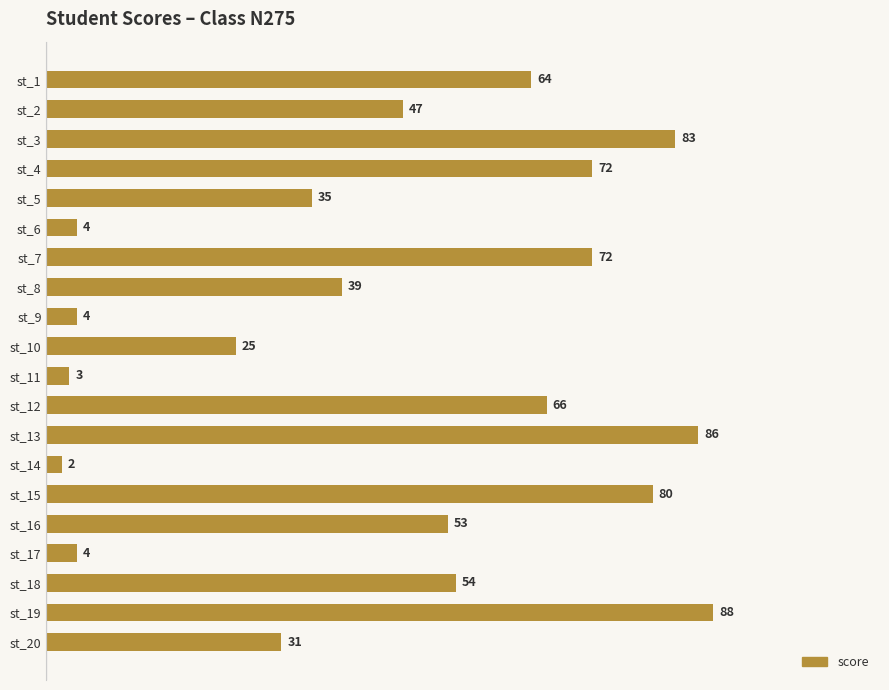

What is the value of the 1st bar from the top?

64